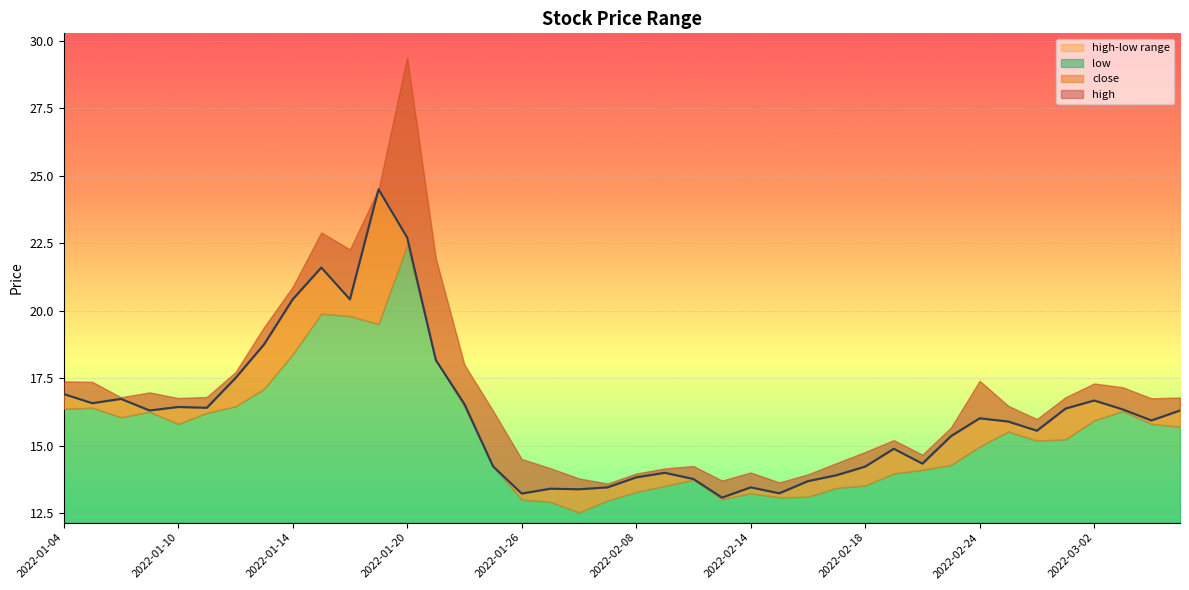

Read the high value at 2022-02-24.

17.4